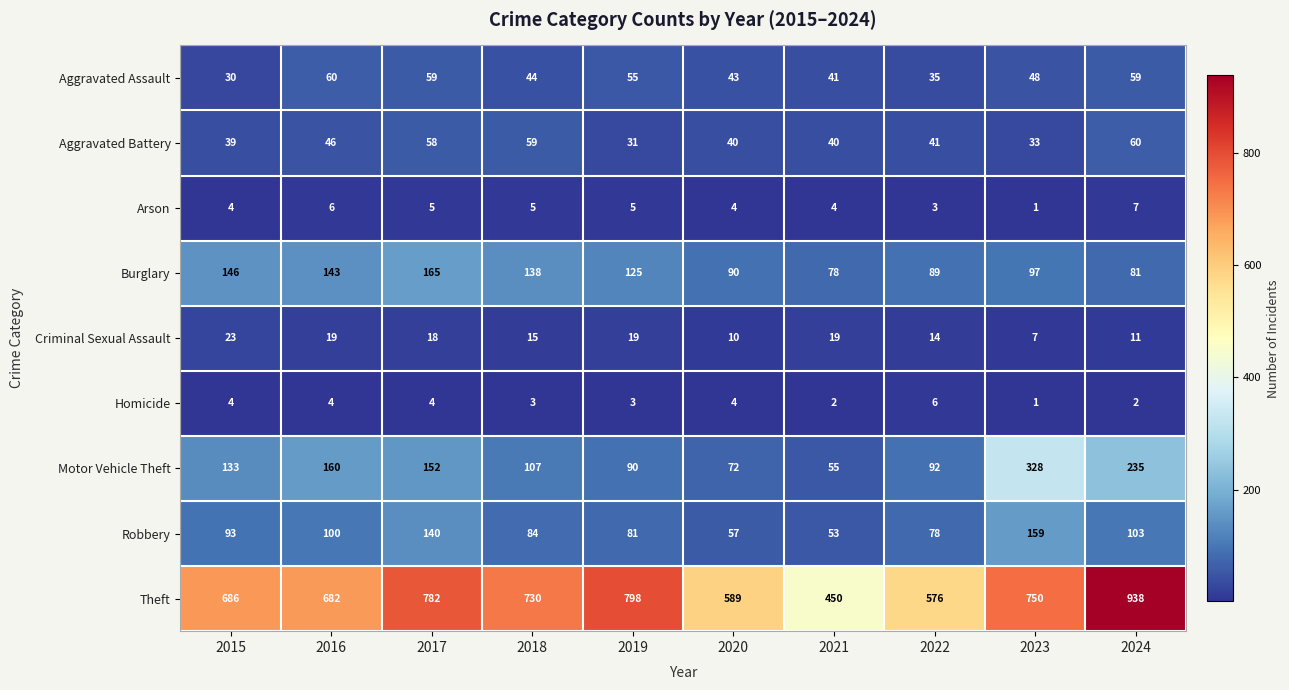

The value of Arson at 2023 is 2. True or false?

False